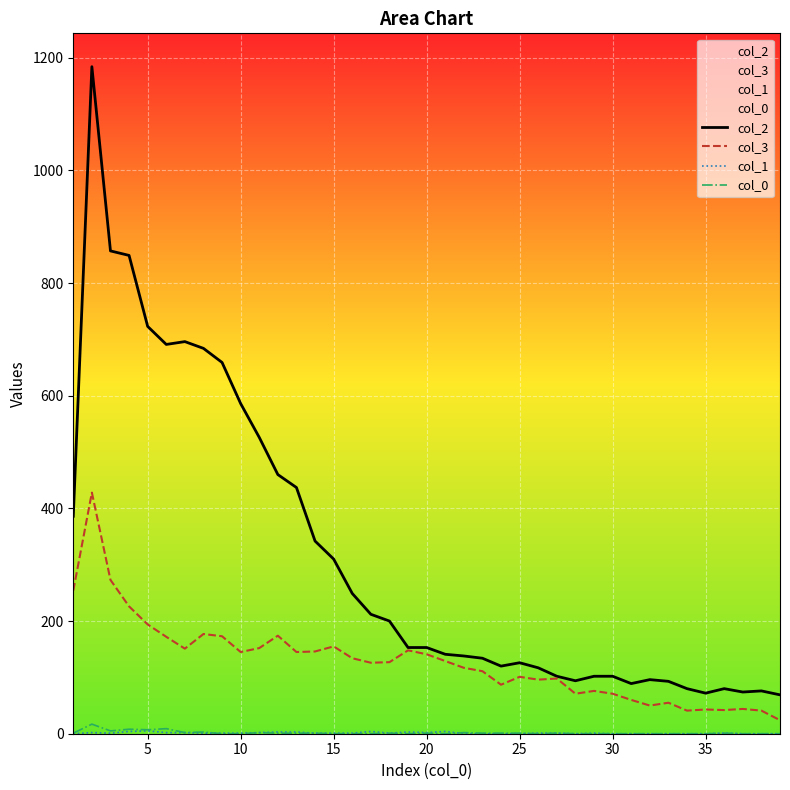

Which series has the widest spread of values?

col_2